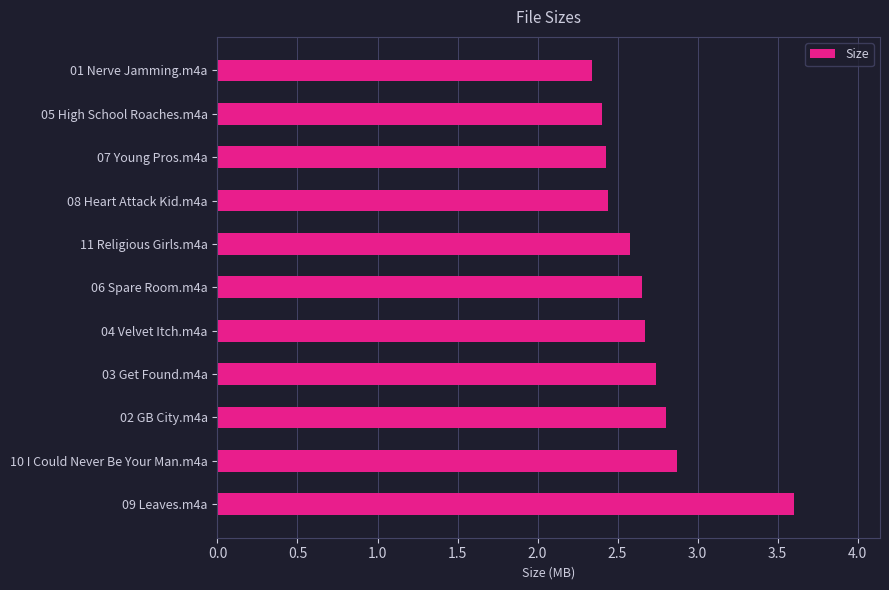

What is the difference between the maximum and minimum values?

1.3